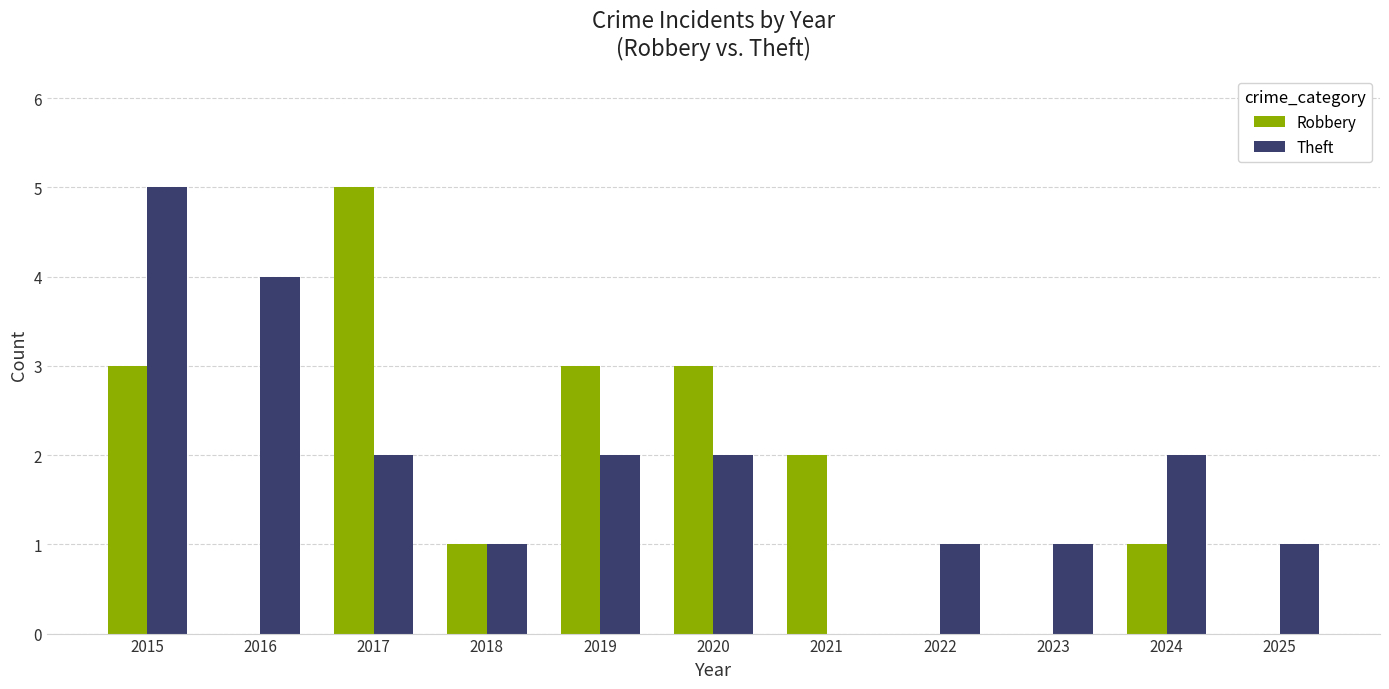

The value of Robbery at 2017 is 5. True or false?

True